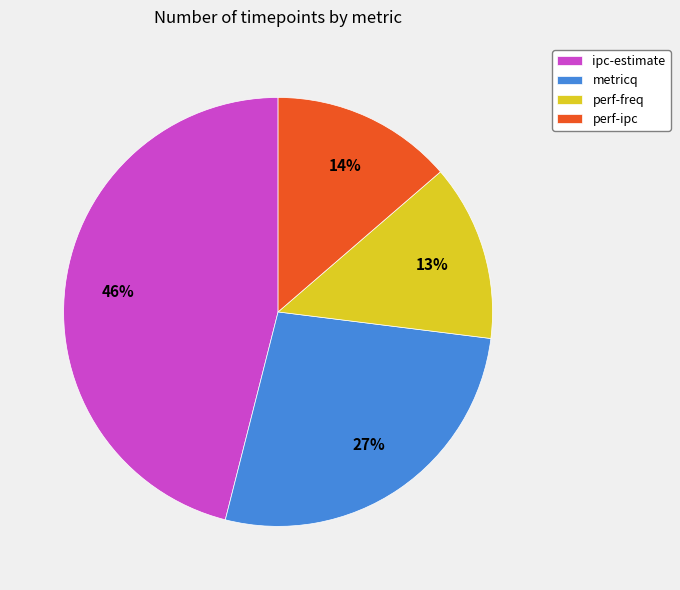

Combined, do ipc-estimate and perf-freq account for over 50%?

Yes